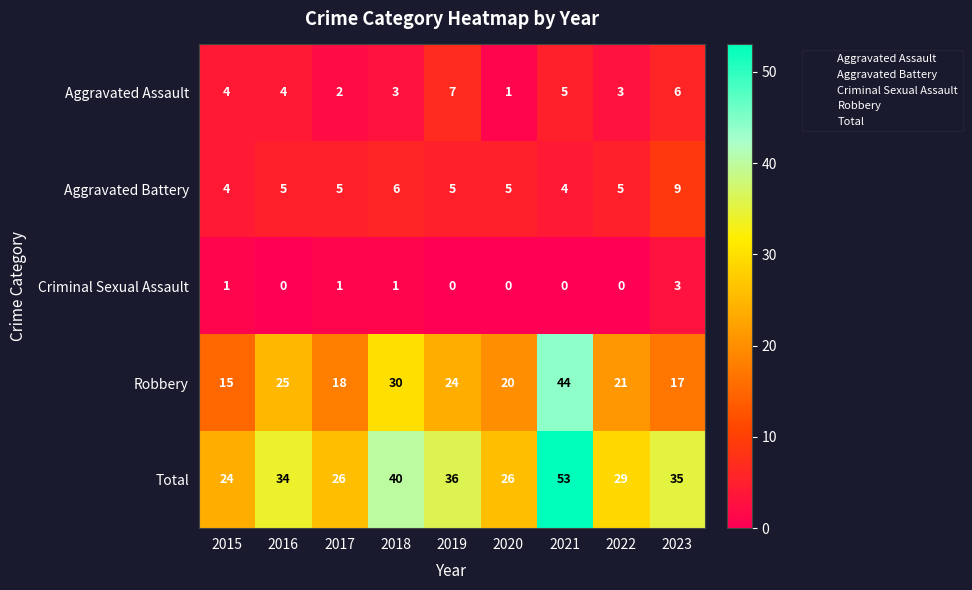

What is the spread (max minus min) of values at 2015?

23